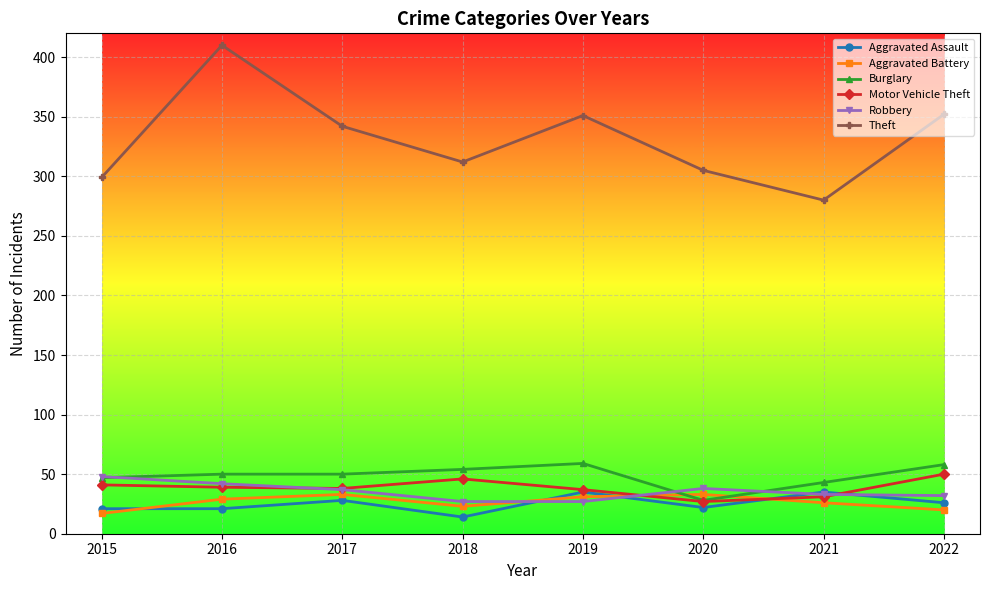

What is the value of the Aggravated Battery point at the 6th from the left?

33